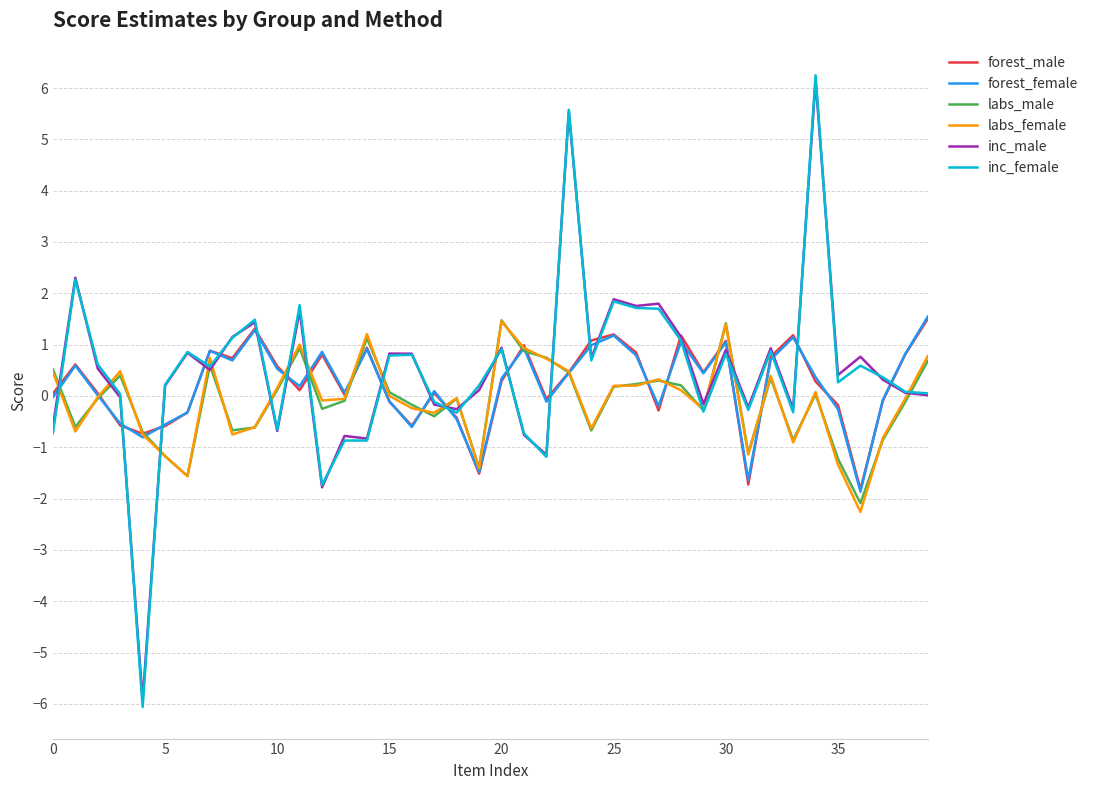

What is the maximum value for labs_male?

1.5